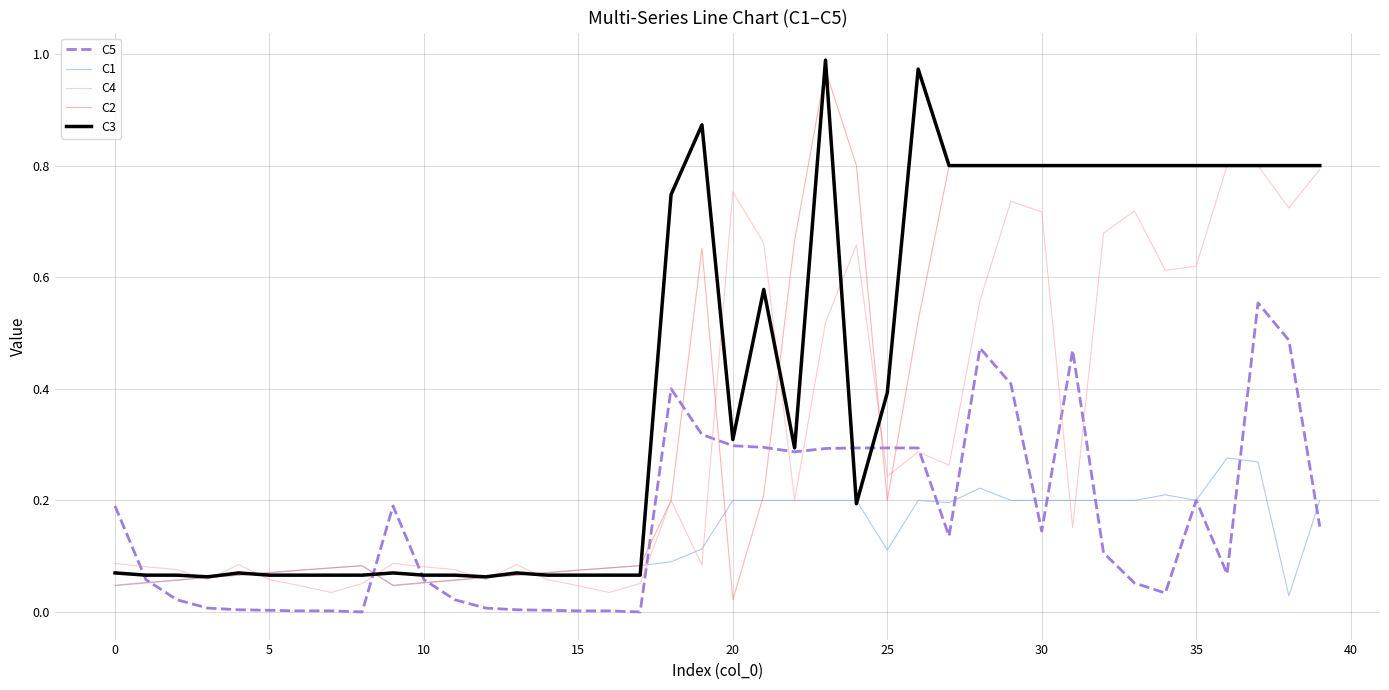

How many times do C4 and C5 cross each other?

11